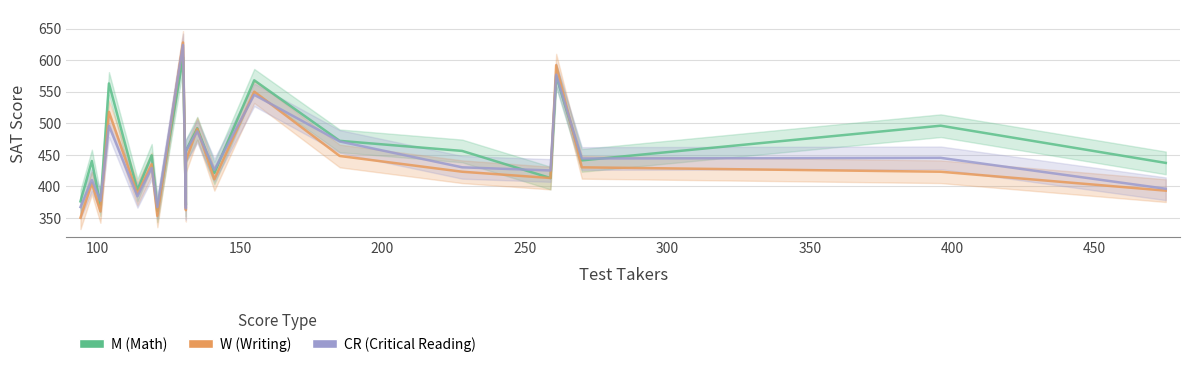

How many intersections are there between M and CR?

8